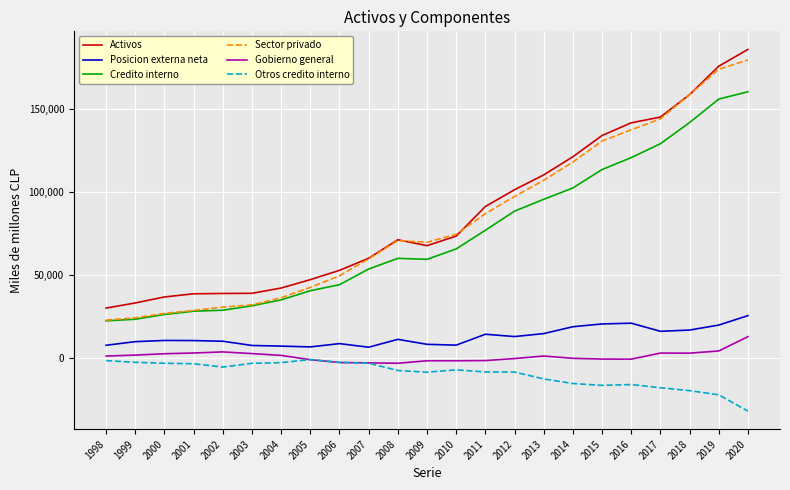

What is the difference between the highest and lowest values at 2011?

99828